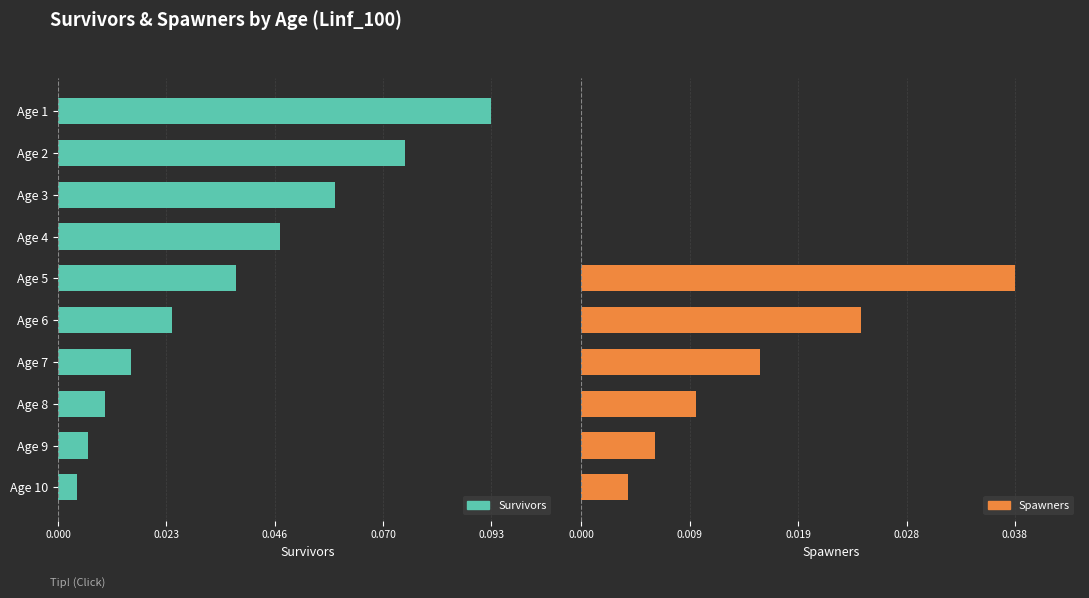

What are all the series names shown in the legend?

Survivors, Spawners